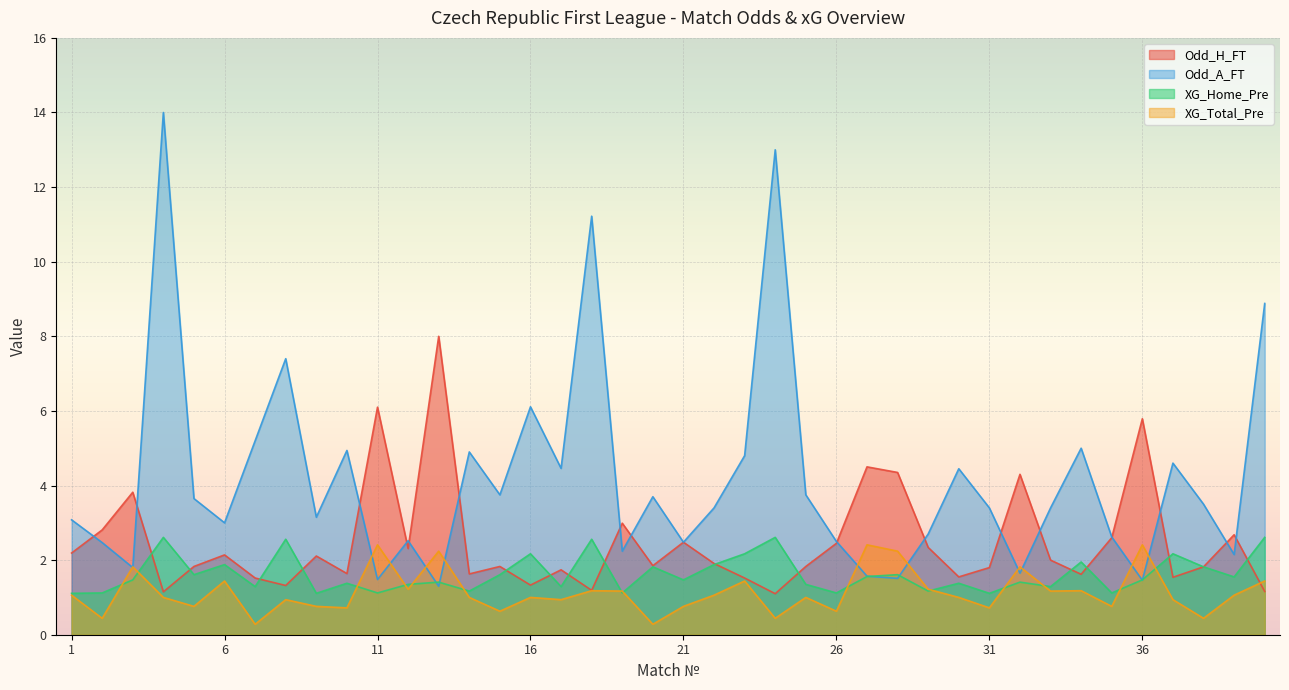

True or false: Odd_H_FT and XG_Home_Pre intersect in this chart.

True